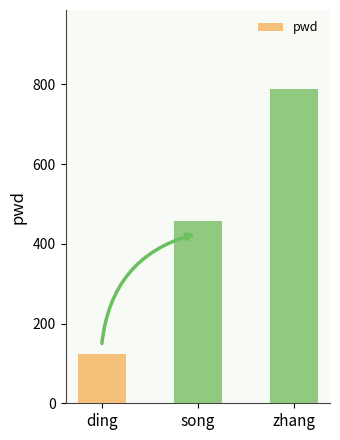

Reading right to left, extract all data points from this chart.

789	456	123